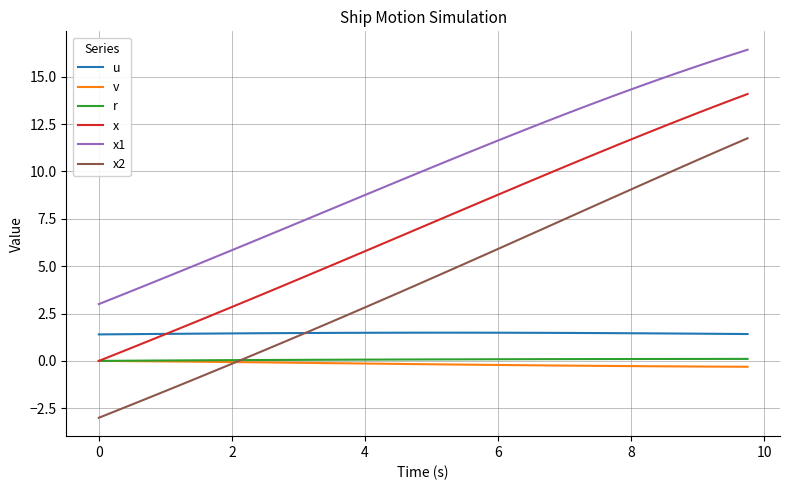

How many negative values does the x2 series have?

9